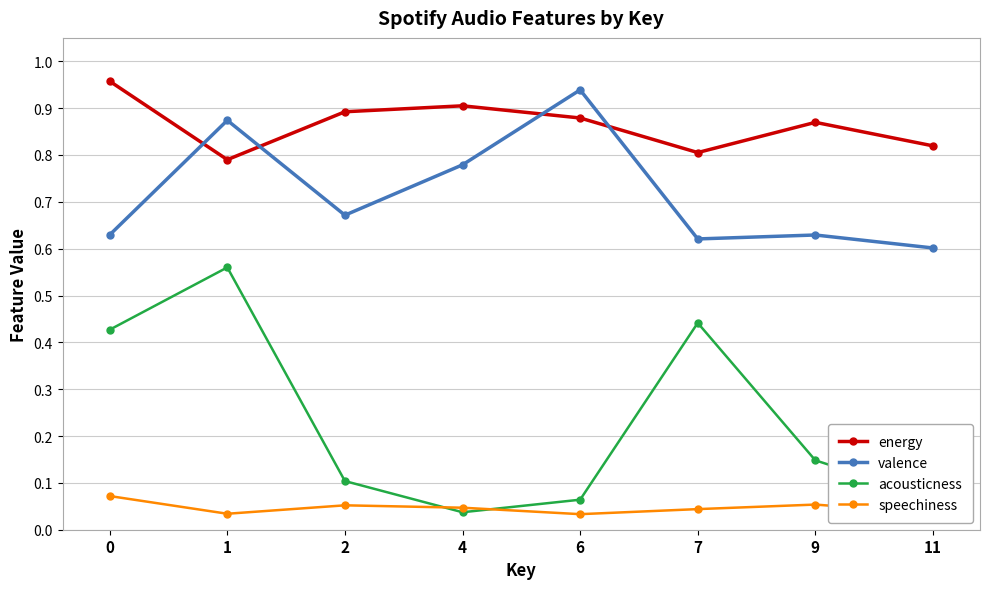

True or false: speechiness has more than 0 points higher than both neighbors.

True